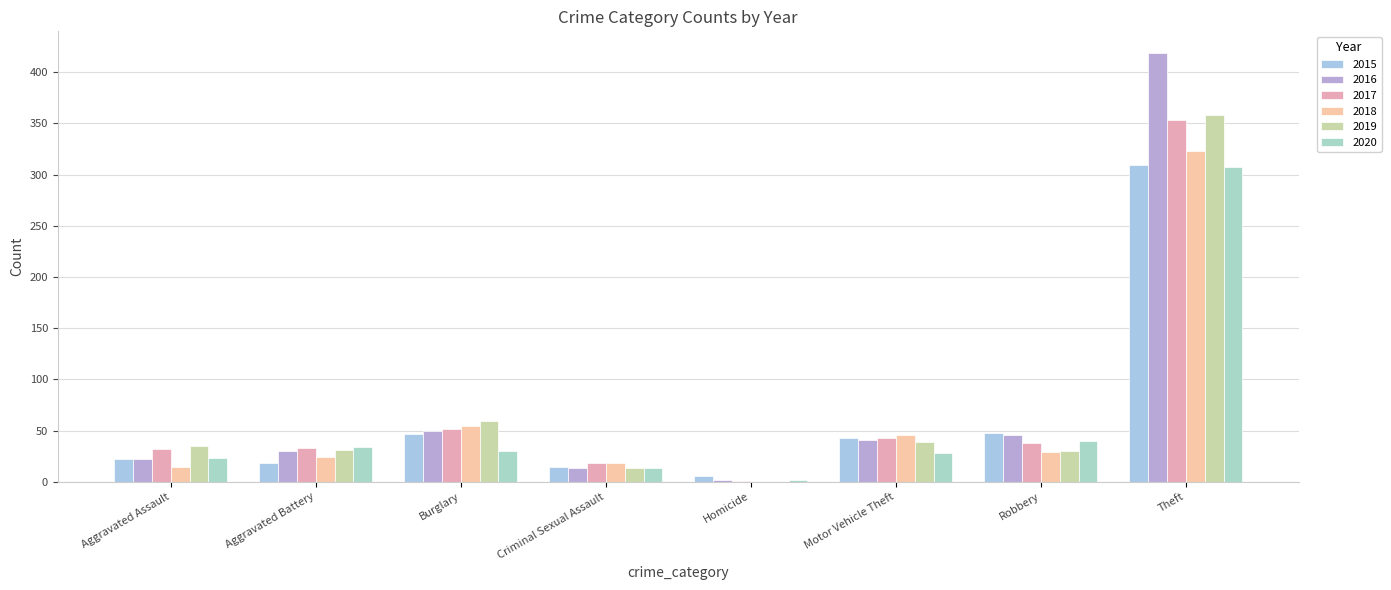

What is the difference between the 2019 values at Aggravated Assault and Burglary?

24